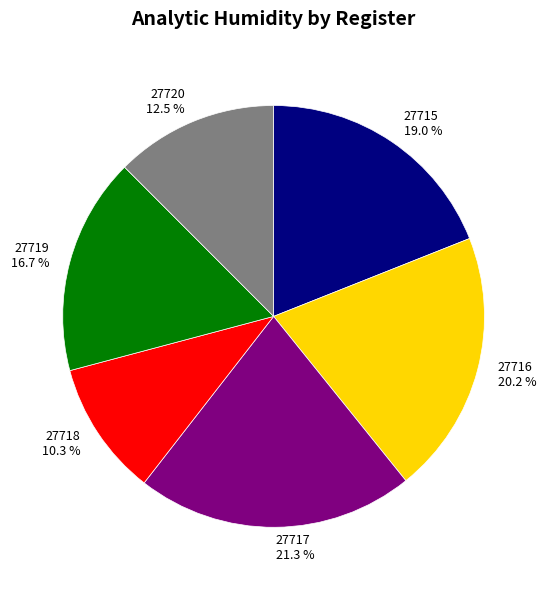

Approximately how many times larger is the value at 27717 compared to 27719?

1.3